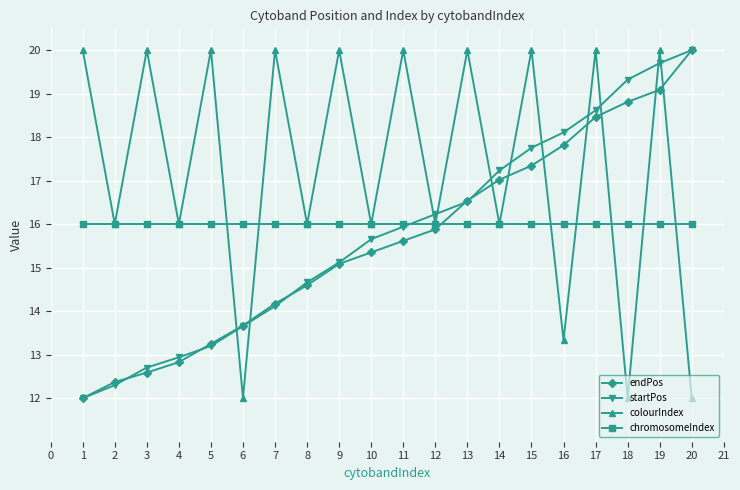

List the labels in order of endPos value, largest first.

20, 19, 18, 17, 16, 15, 14, 13, 12, 11, 10, 9, 8, 7, 6, 5, 4, 3, 2, 1